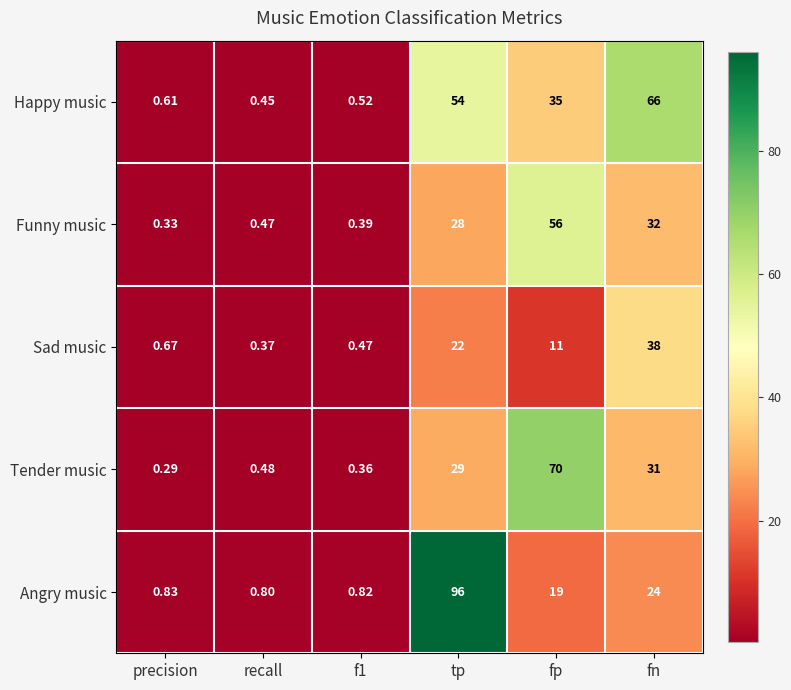

Rank the series at recall from highest to lowest value.

Angry music, Tender music, Funny music, Happy music, Sad music